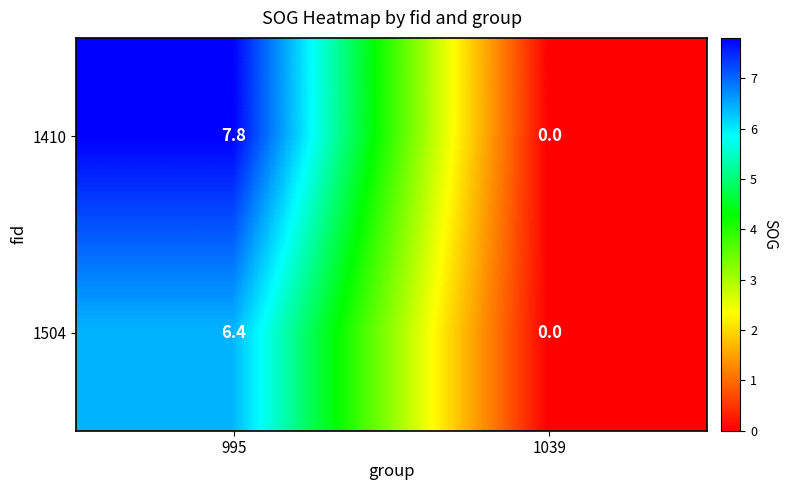

Read the 1504 value at 995.

6.4